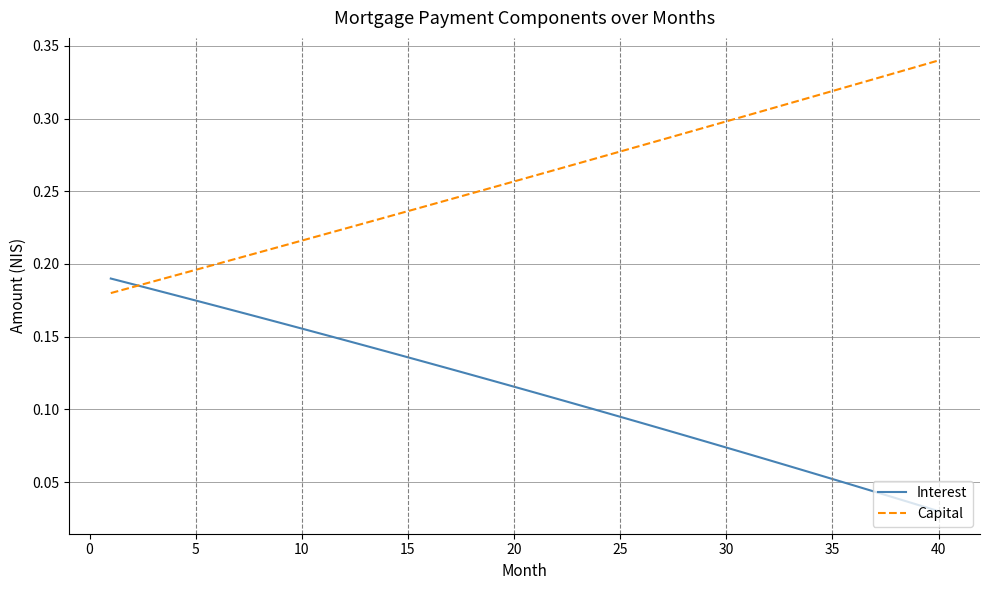

List the series in order of their overall mean, highest first.

Capital, Interest